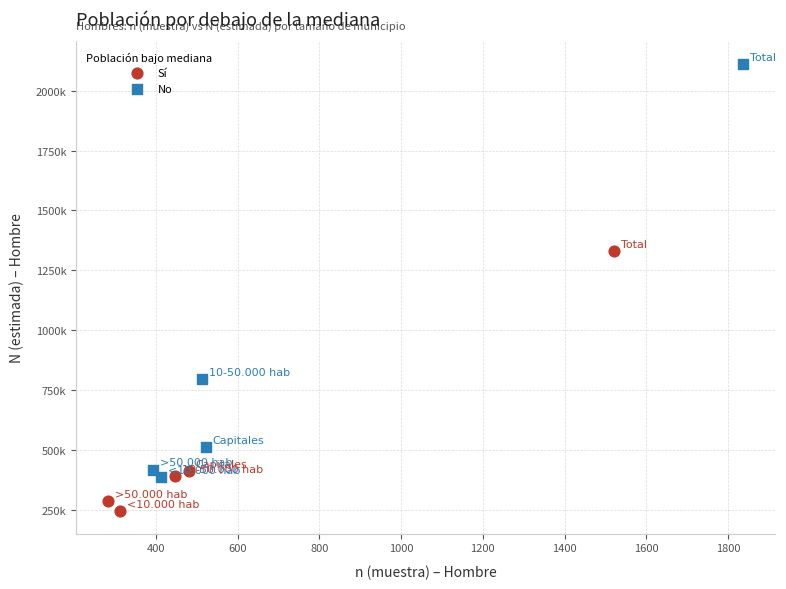

What are all the series names shown in the legend?

Sí, No